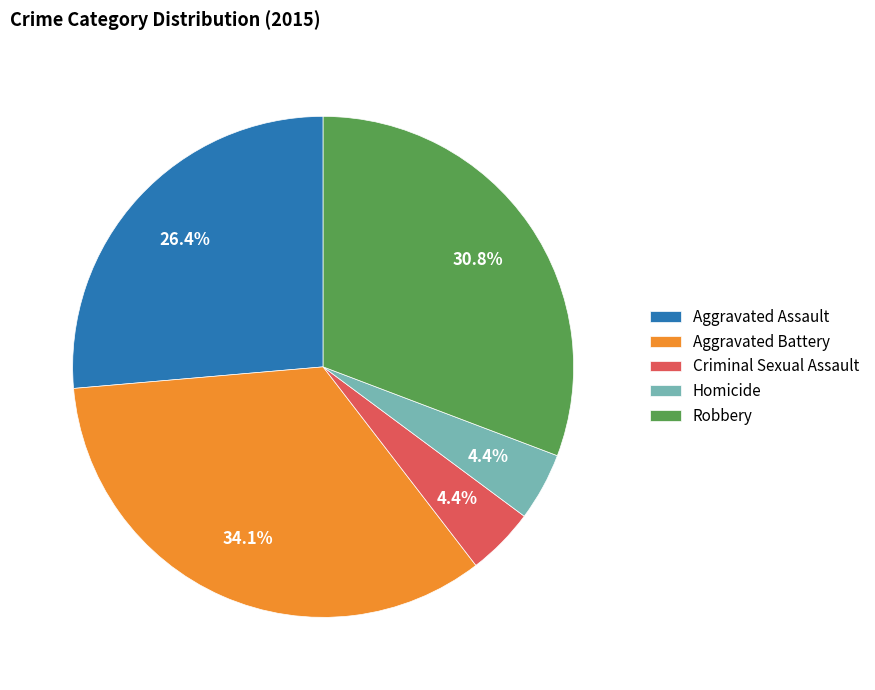

Combined, do Aggravated Battery and Homicide account for over 50%?

No